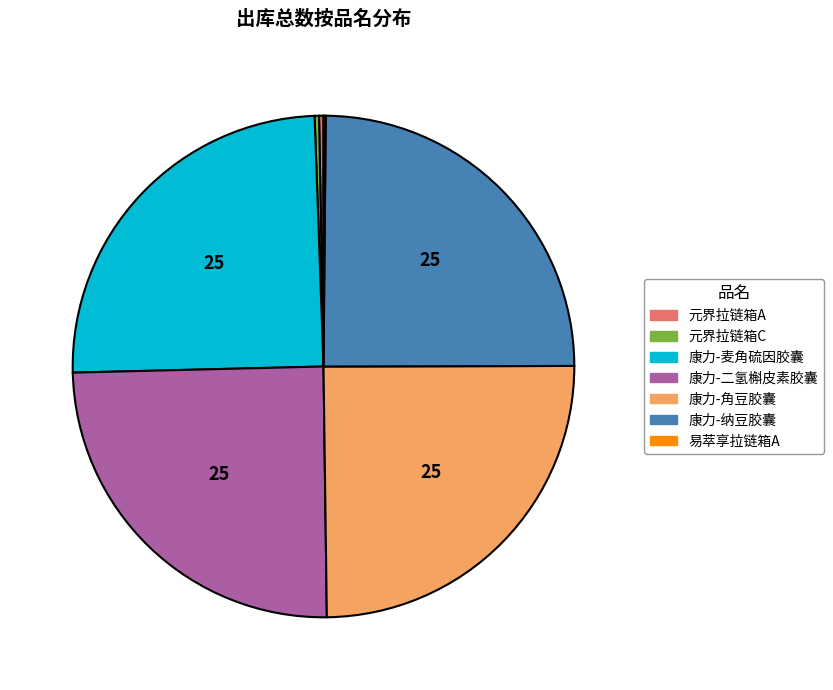

Does any single category account for the majority?

No